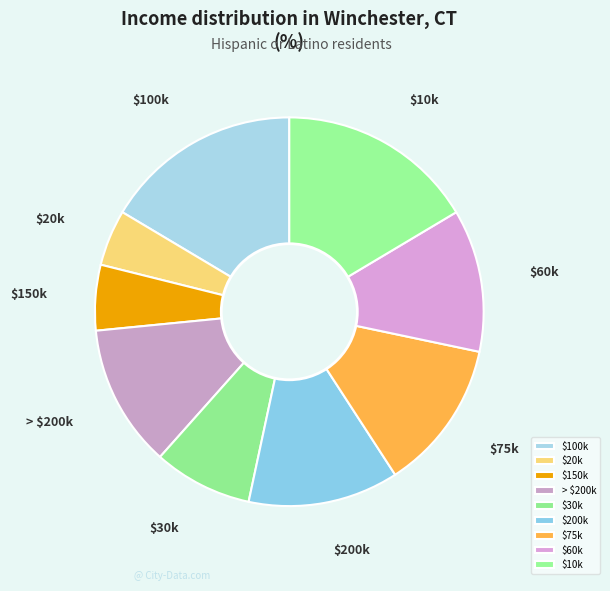

Which slice is the smallest?

$20k